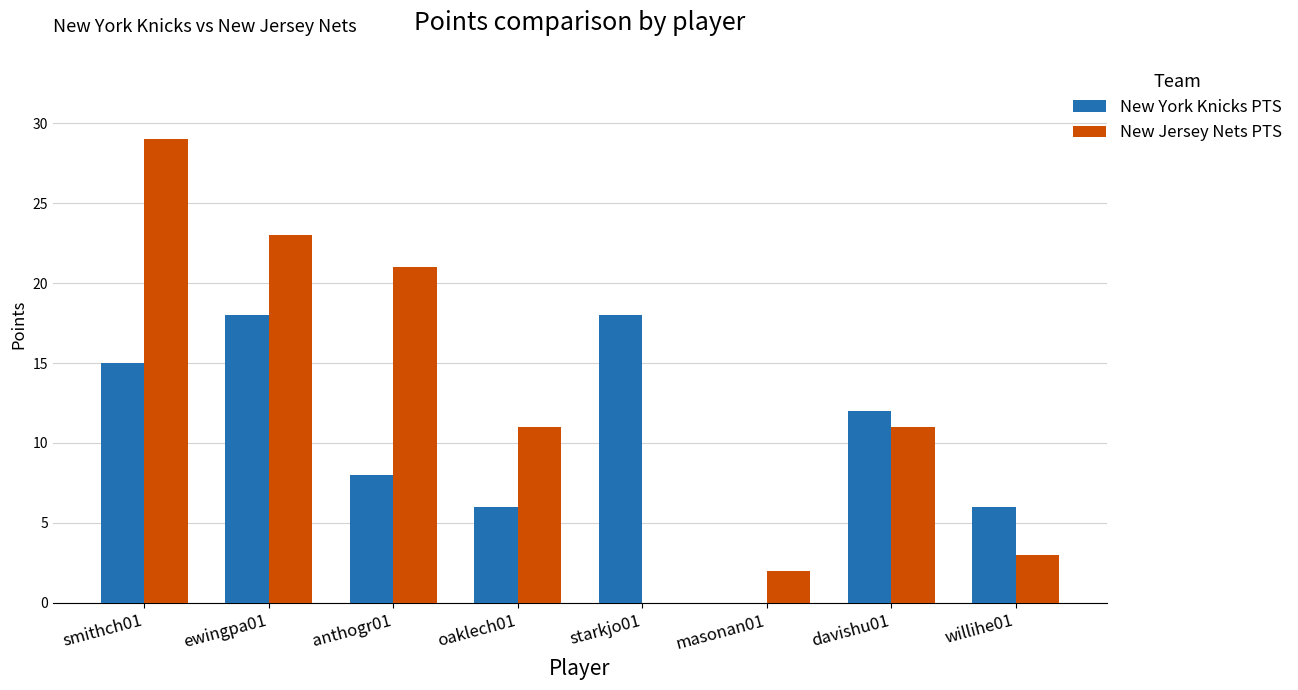

How many groups of bars are there?

8